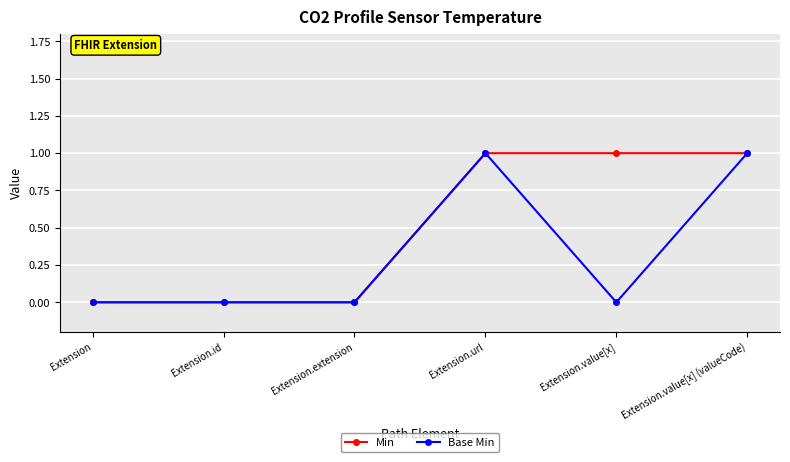

In Base Min, how many points are higher than both neighbors (excluding endpoints)?

1